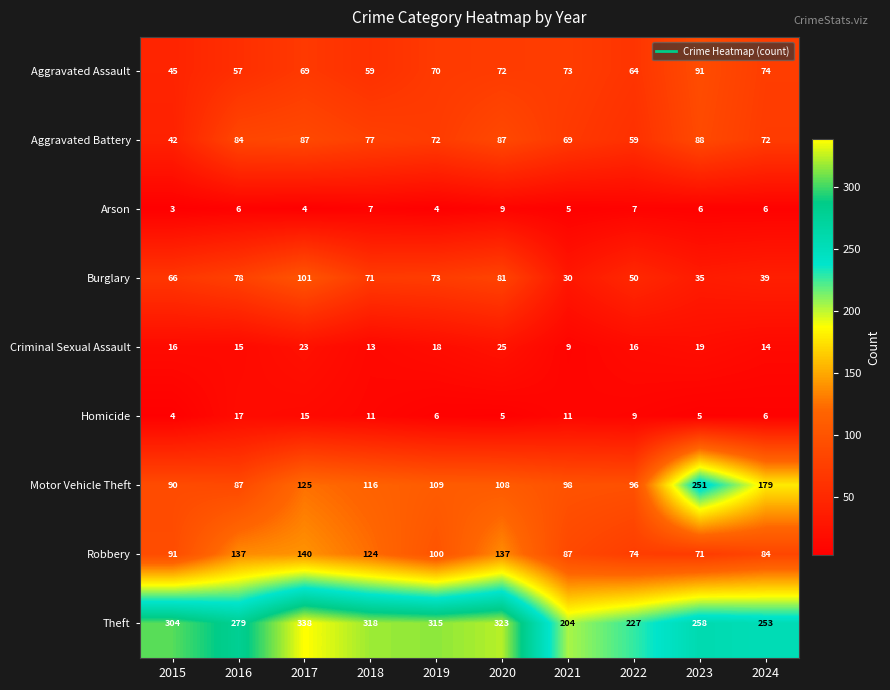

What is the spread (max minus min) of values at 2024?

247